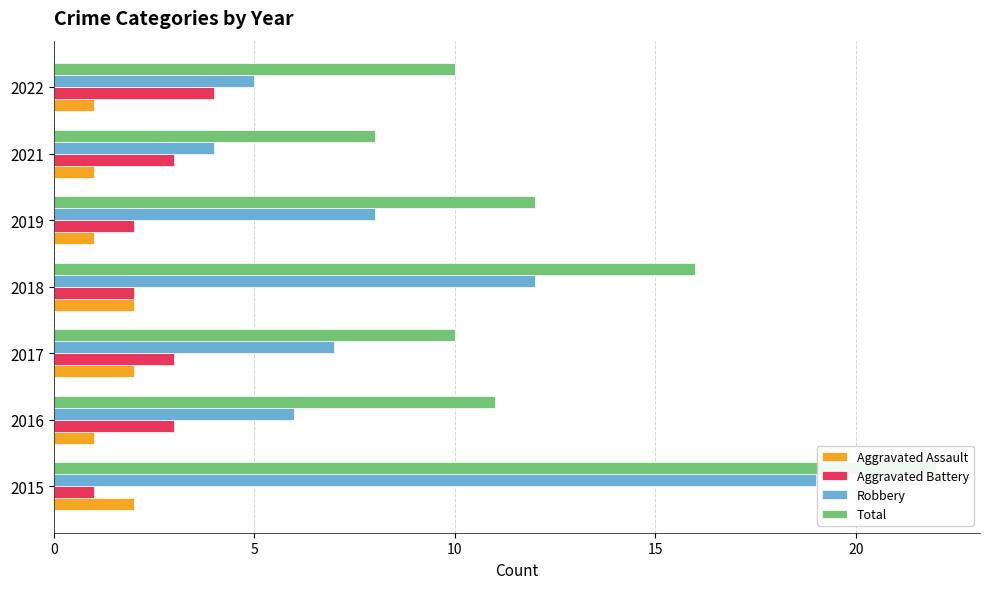

The Robbery series shows 2 at 2017. True or false?

False